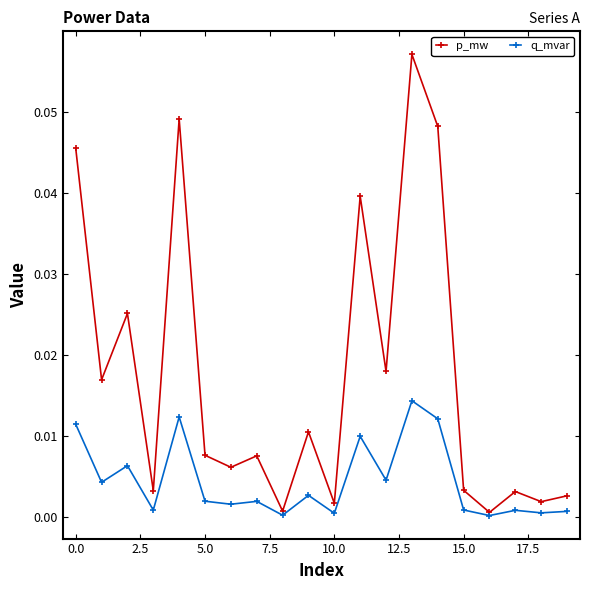

Which series has the largest range (max minus min)?

p_mw